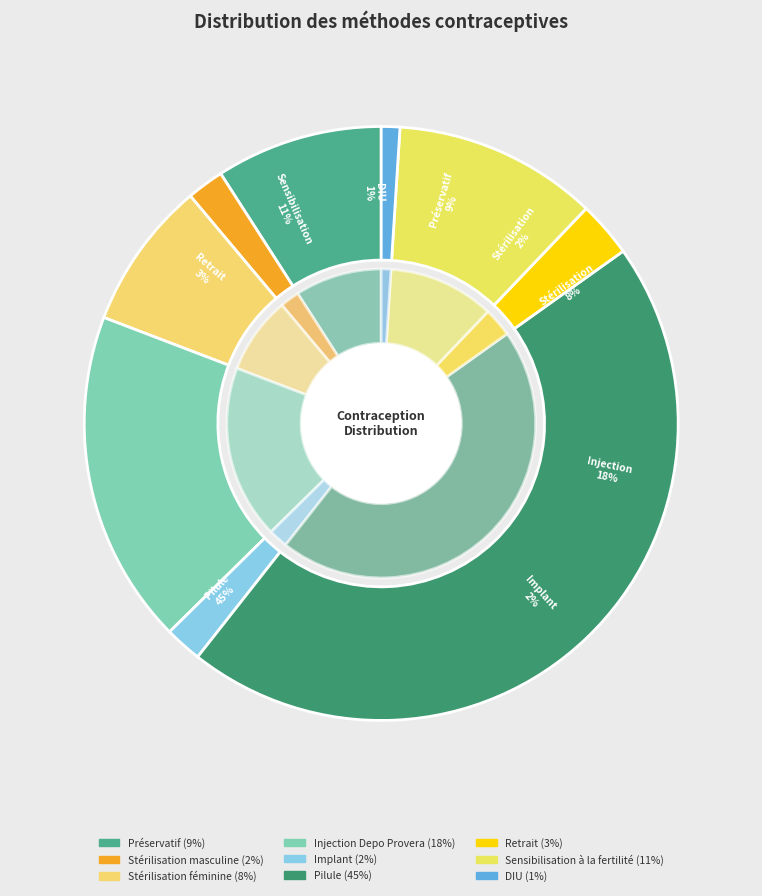

To the nearest percent, what is the difference between the largest and smallest slice percentages?

44%